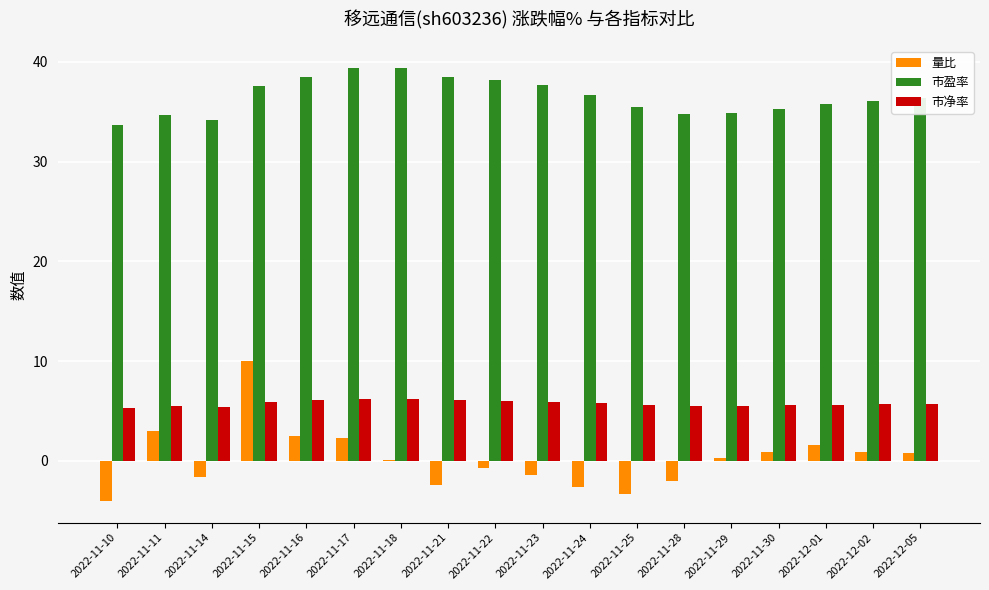

What is the greatest value displayed?

39.4